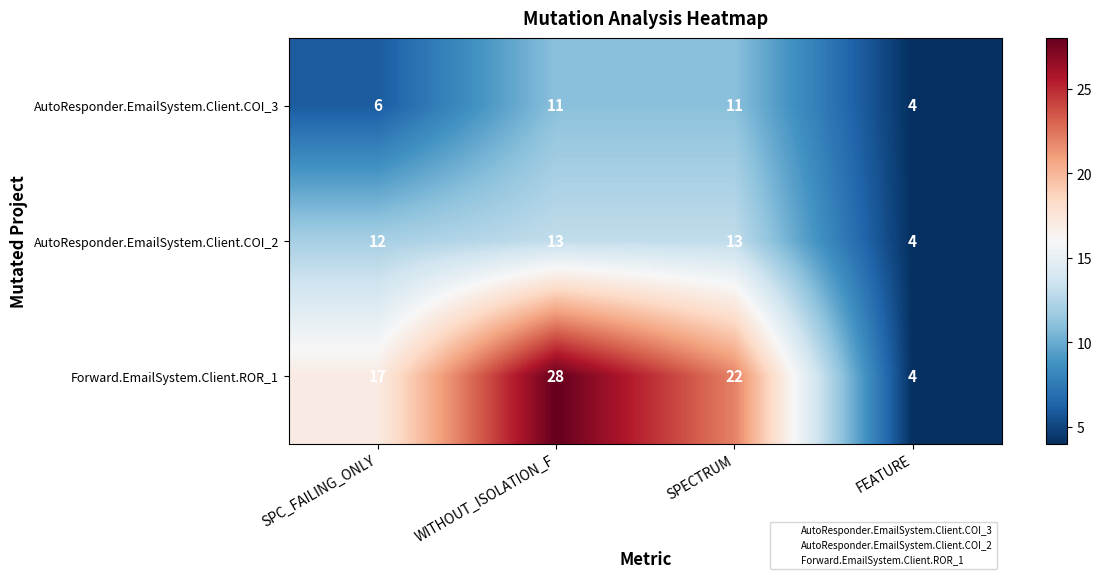

How many data points does each series have?

4